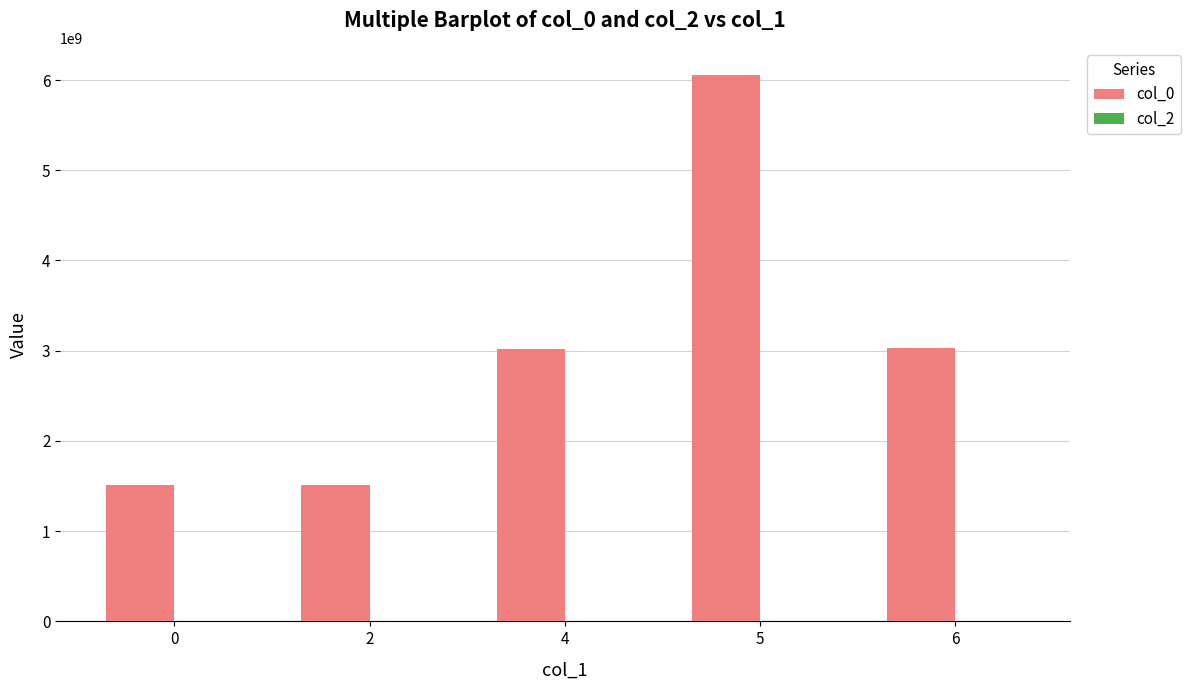

Is it true that the value at 6 is 3031557388?

True